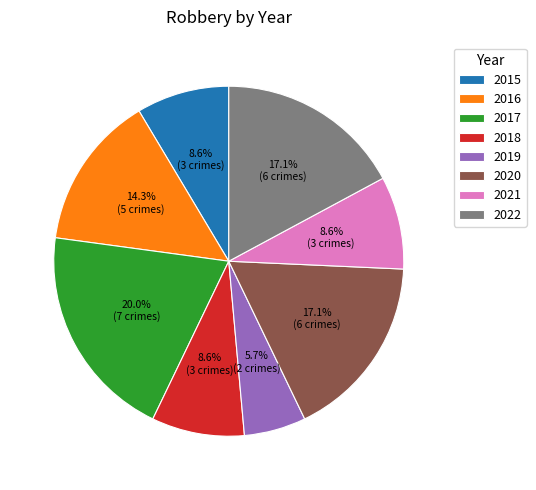

Is 2016 the majority of the pie?

No